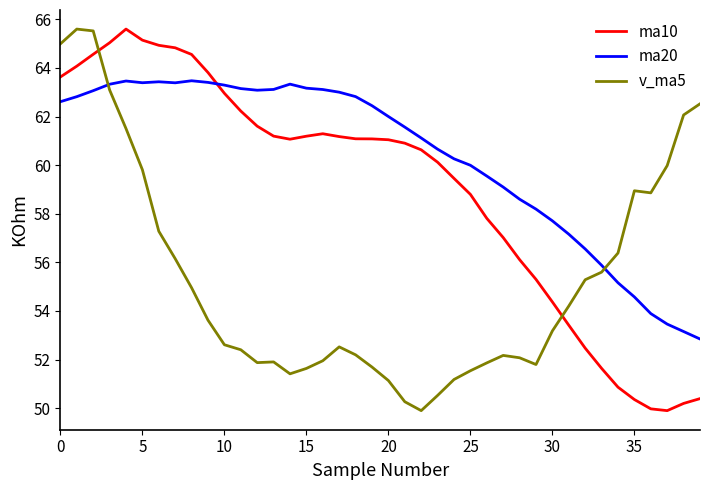

What is the highest value of the v_ma5 series?

65.6